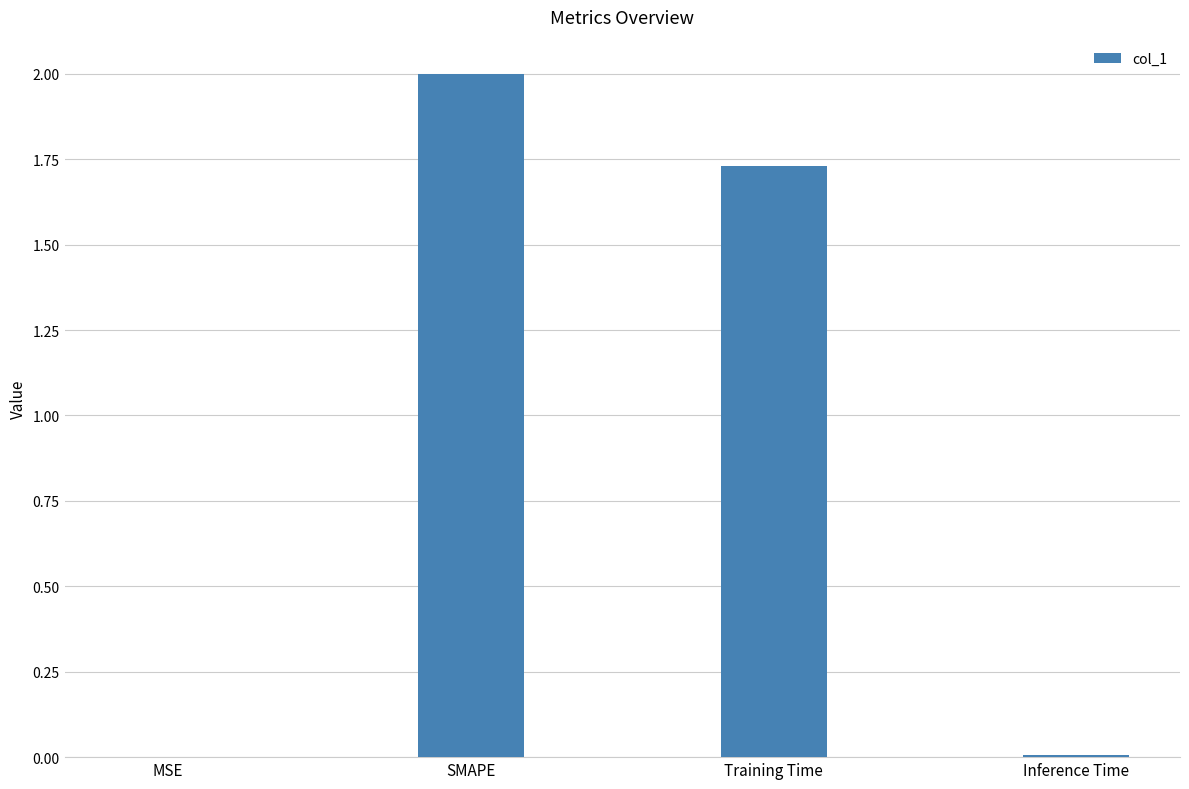

What is the sum of all values?

3.7